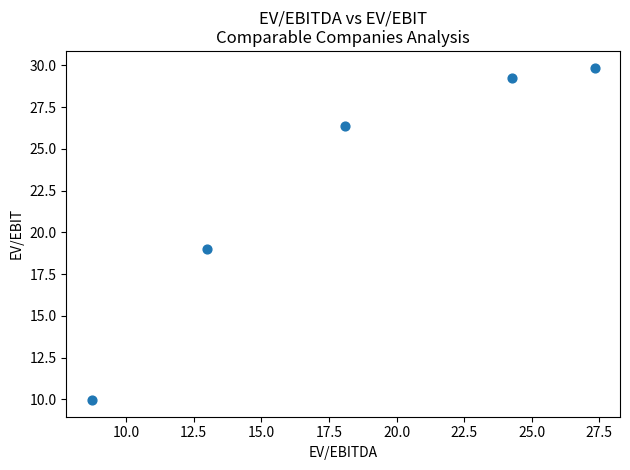

What is the average Y value?

22.9